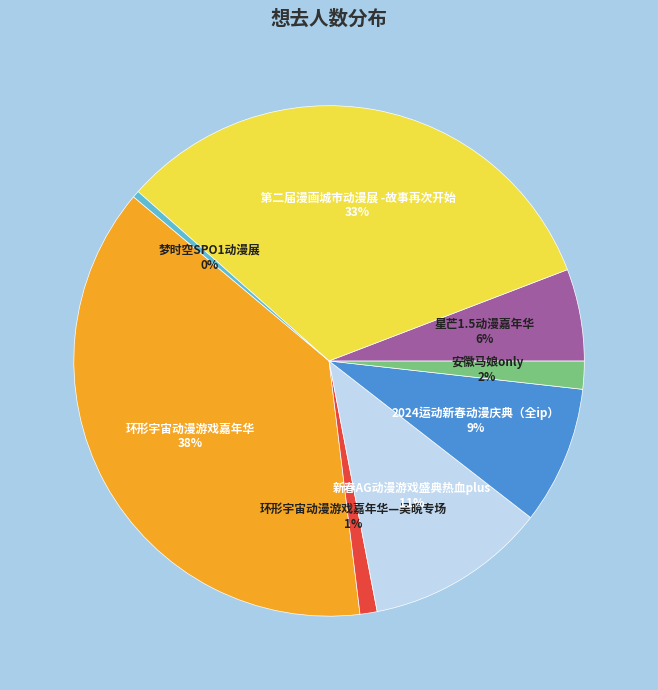

Is there any slice that represents more than half of the pie?

No